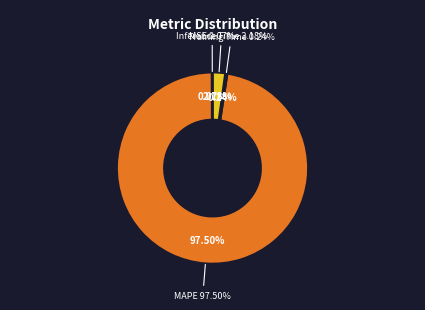

How many slices are in this pie chart?

4